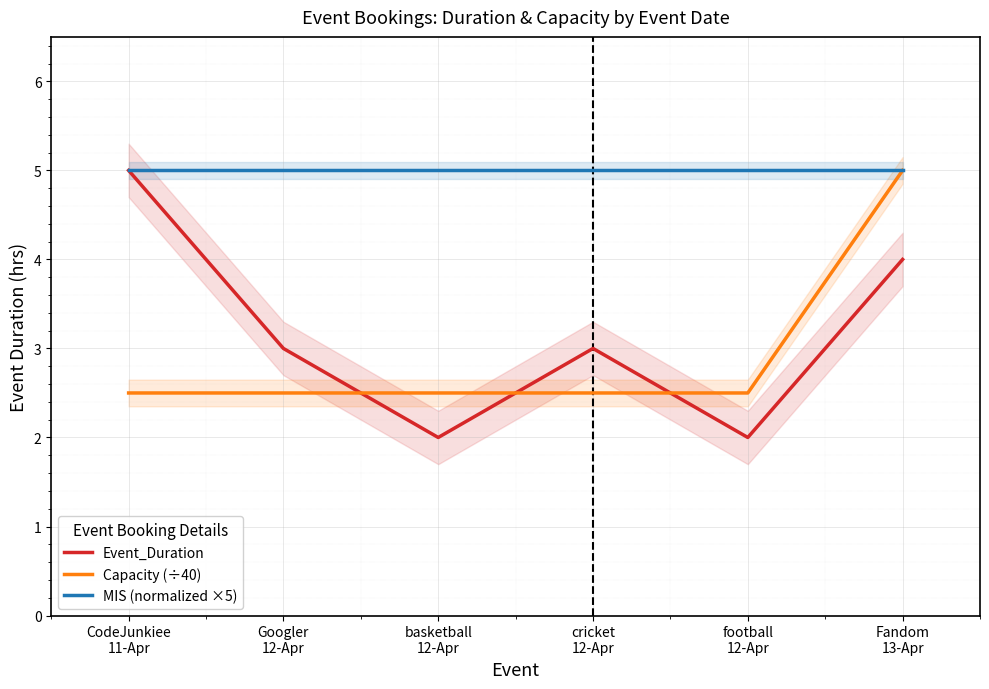

Which series has the largest range (max minus min)?

Event_Duration